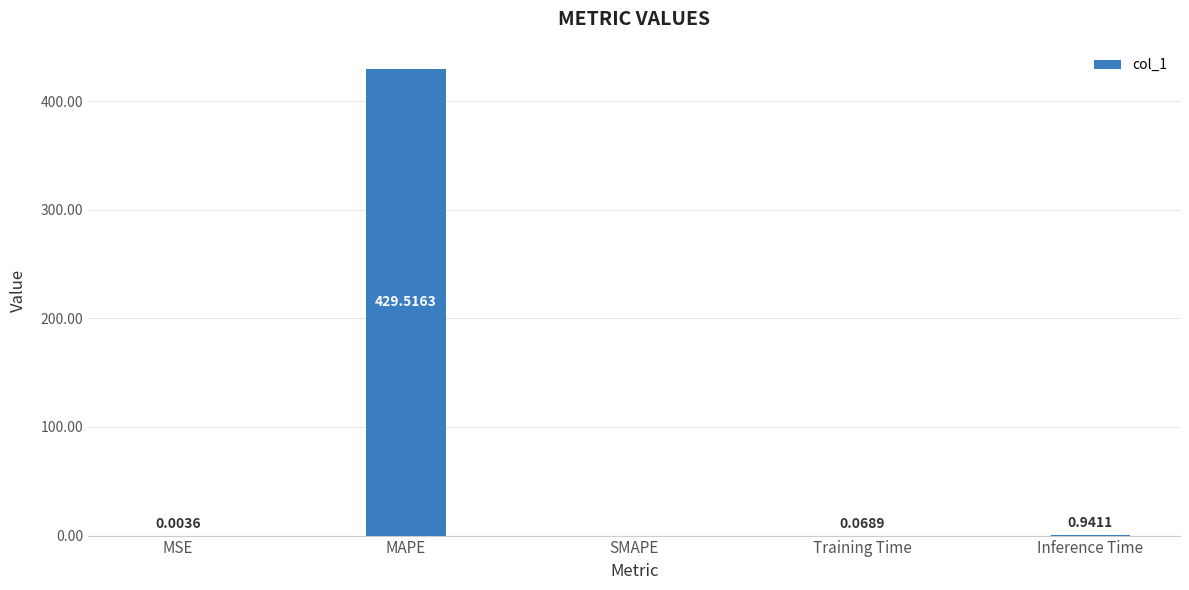

Which label corresponds to the largest value in the chart?

MAPE